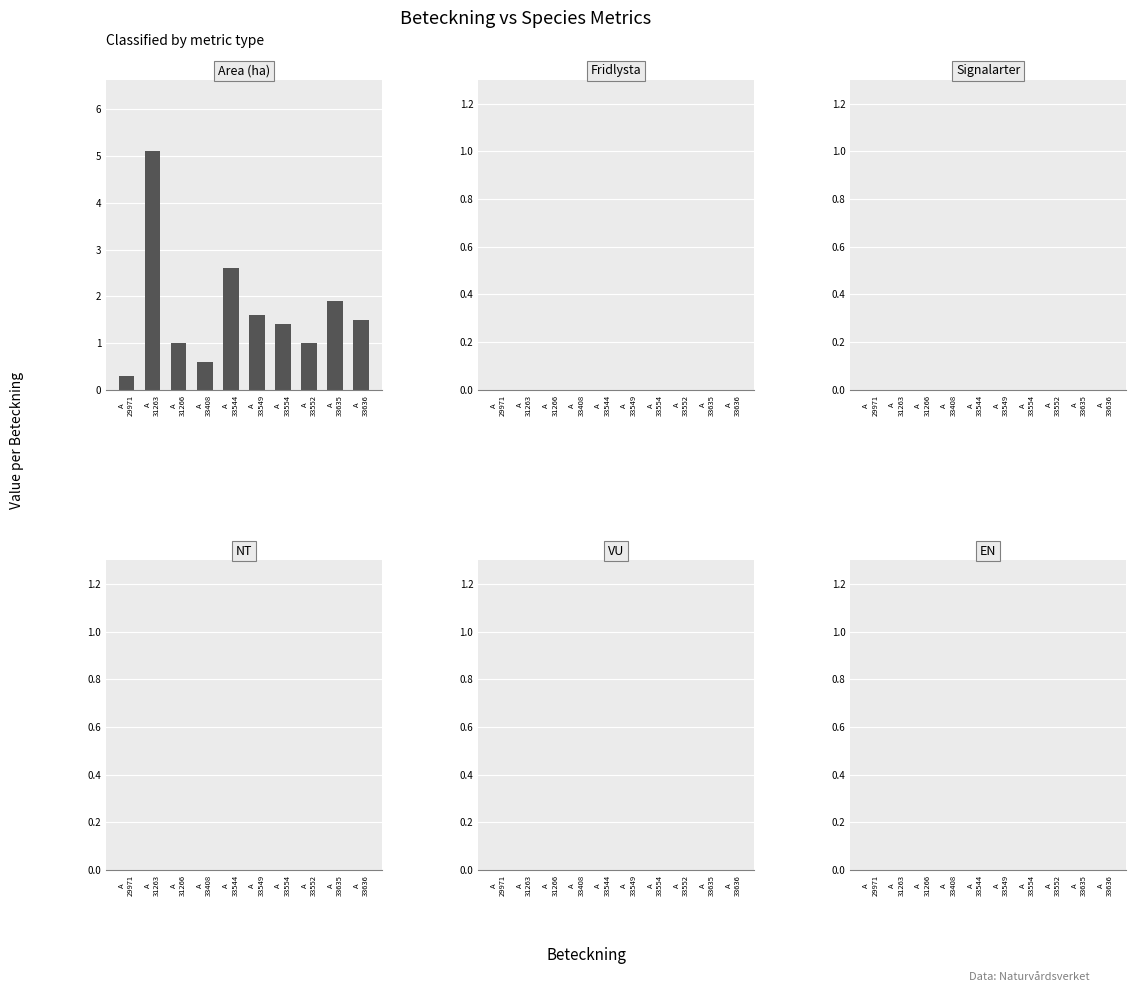

How many bars are there in total?

10